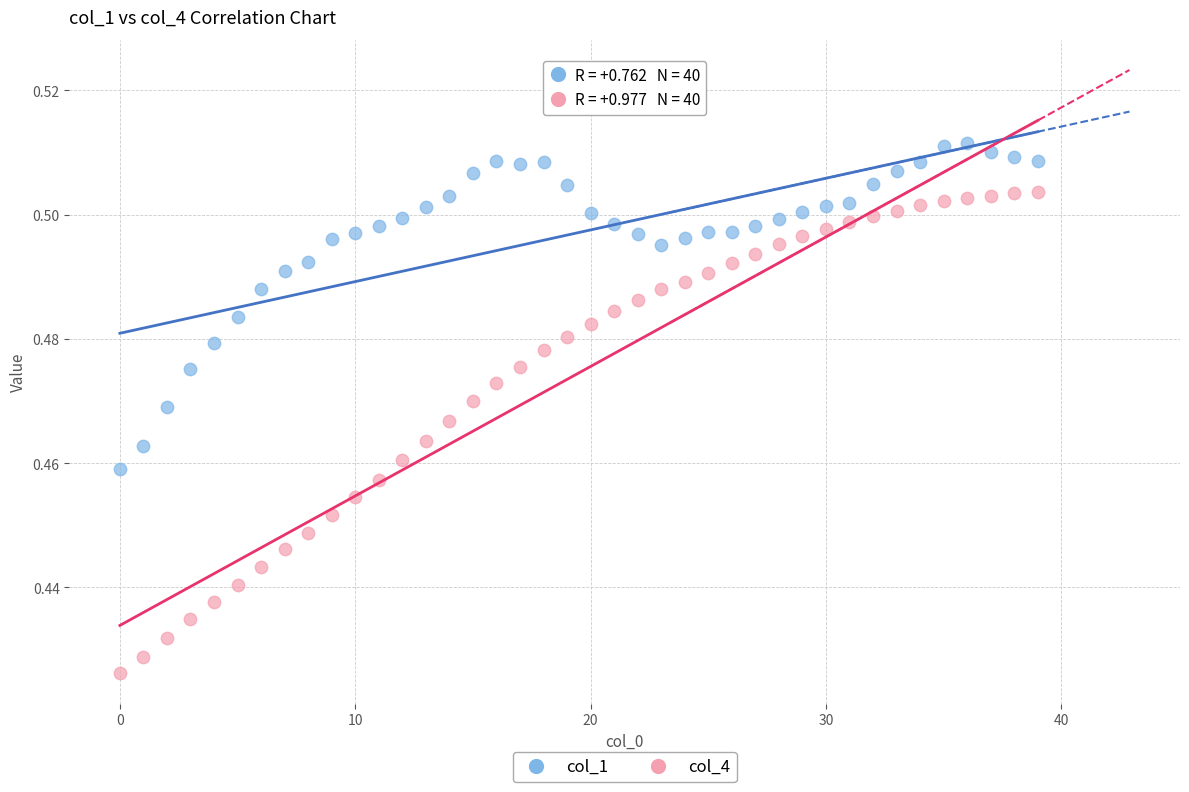

Which series reaches the minimum Y coordinate?

col_4